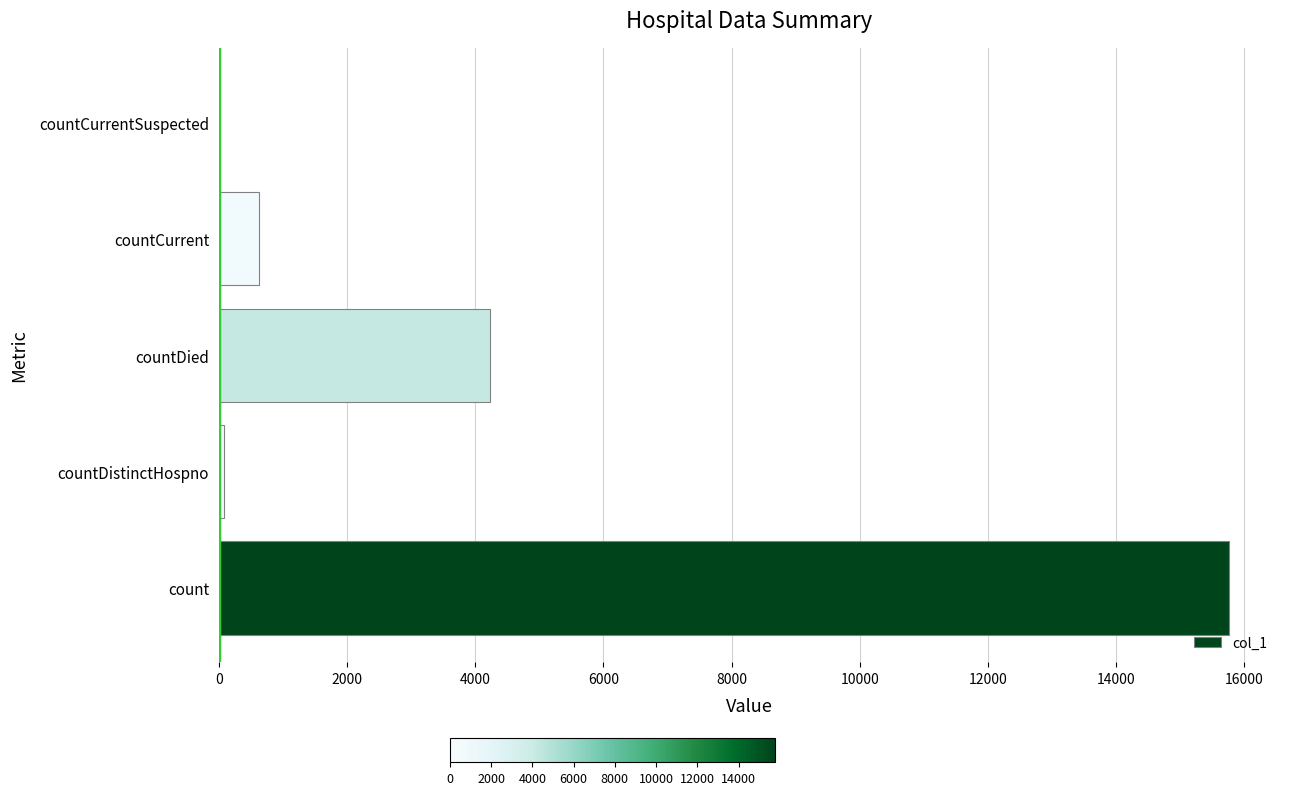

Between countDied and count, which is larger?

count